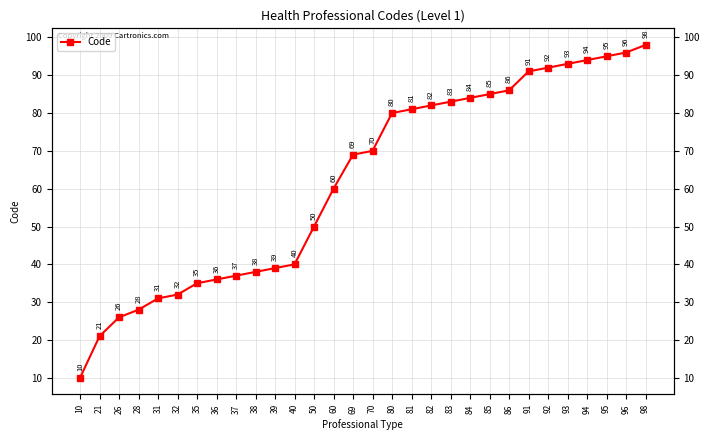

List the labels in order of value, largest first.

98, 96, 95, 94, 93, 92, 91, 86, 85, 84, 83, 82, 81, 80, 70, 69, 60, 50, 40, 39, 38, 37, 36, 35, 32, 31, 28, 26, 21, 10